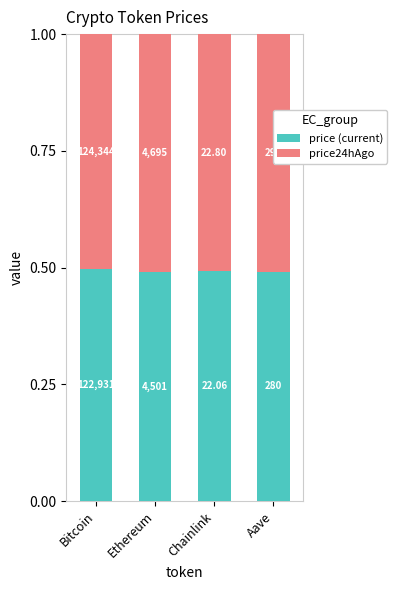

Which series has the largest total across all categories?

price24hAgo